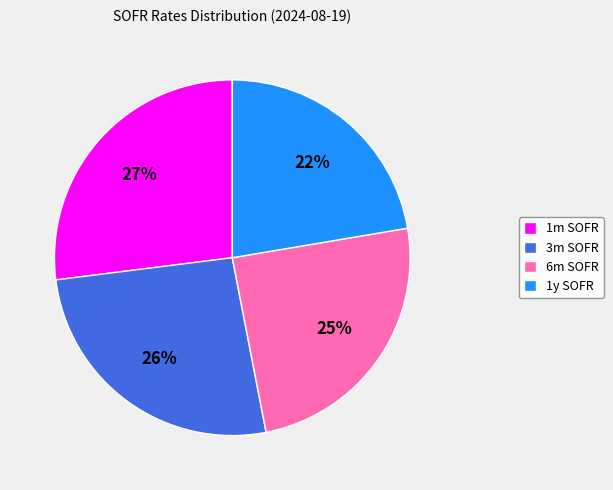

Which category has the biggest portion of the pie?

1m SOFR